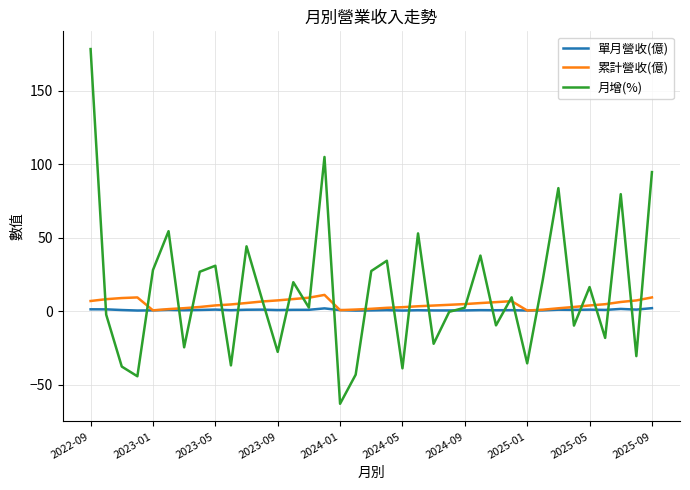

What is the maximum value shown in the chart?

178.3